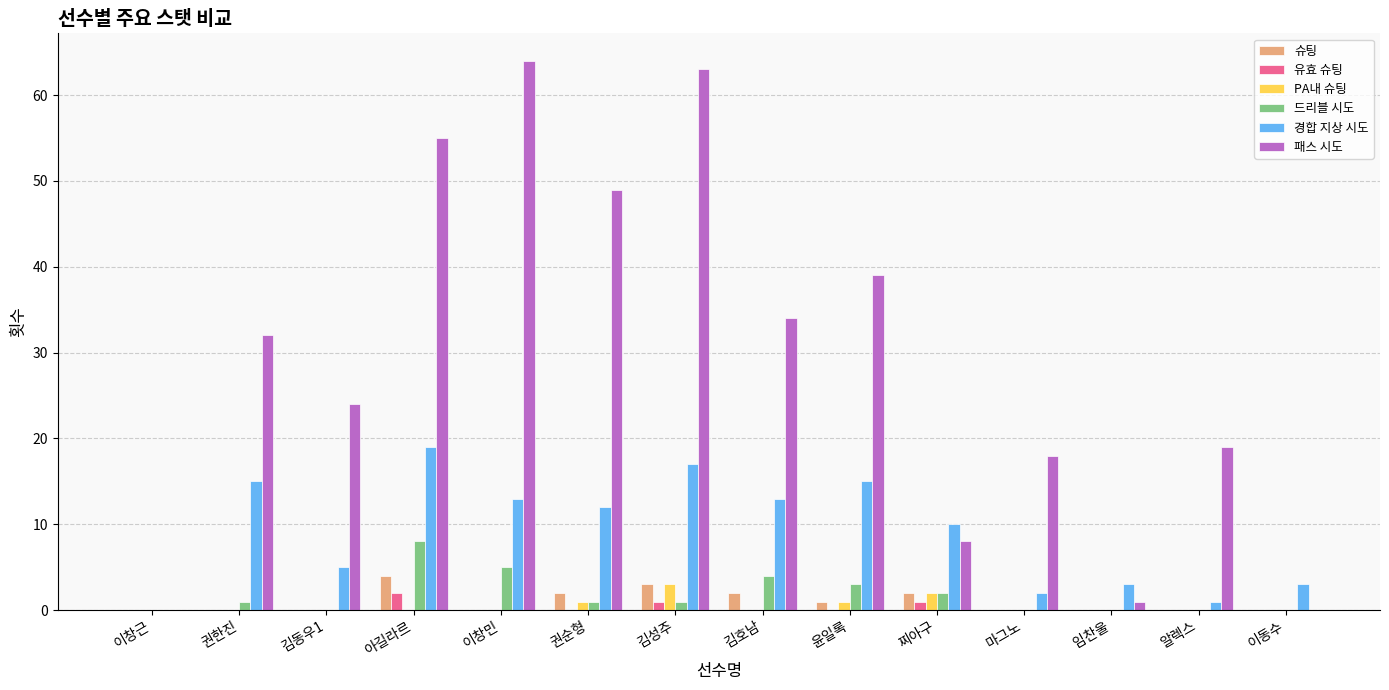

Between 권순형 and 이동수, which series saw the biggest shift?

패스 시도